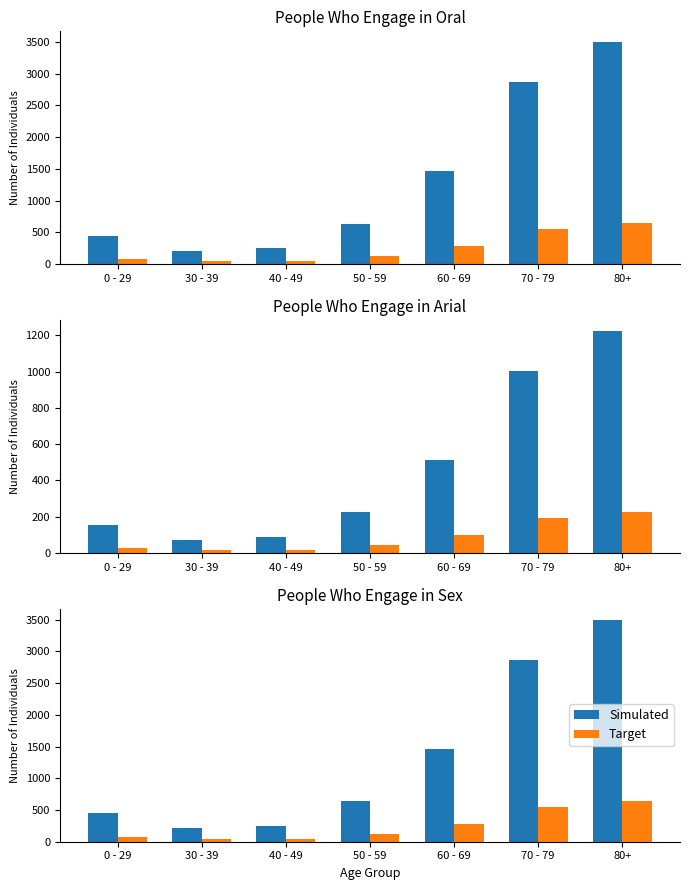

What is the difference between the second highest and second lowest values in the Simulated series?

2614